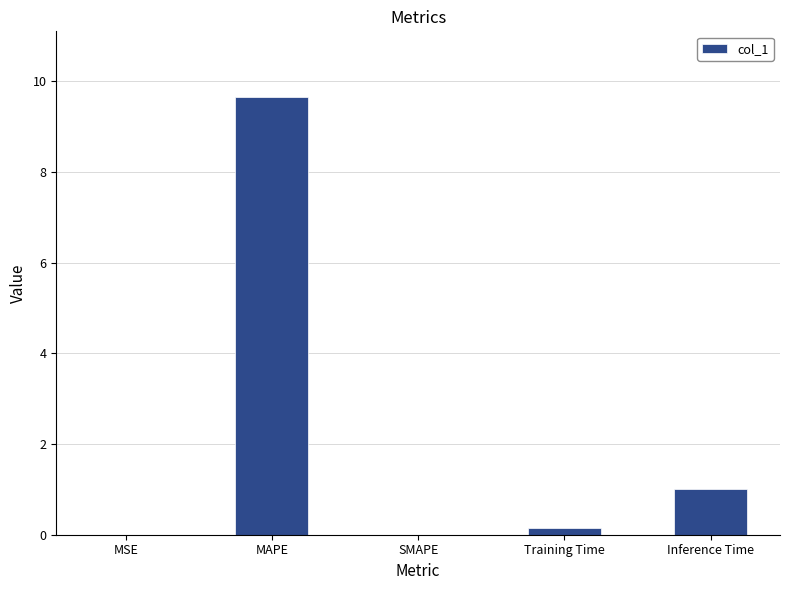

Which label corresponds to the largest value in the chart?

MAPE